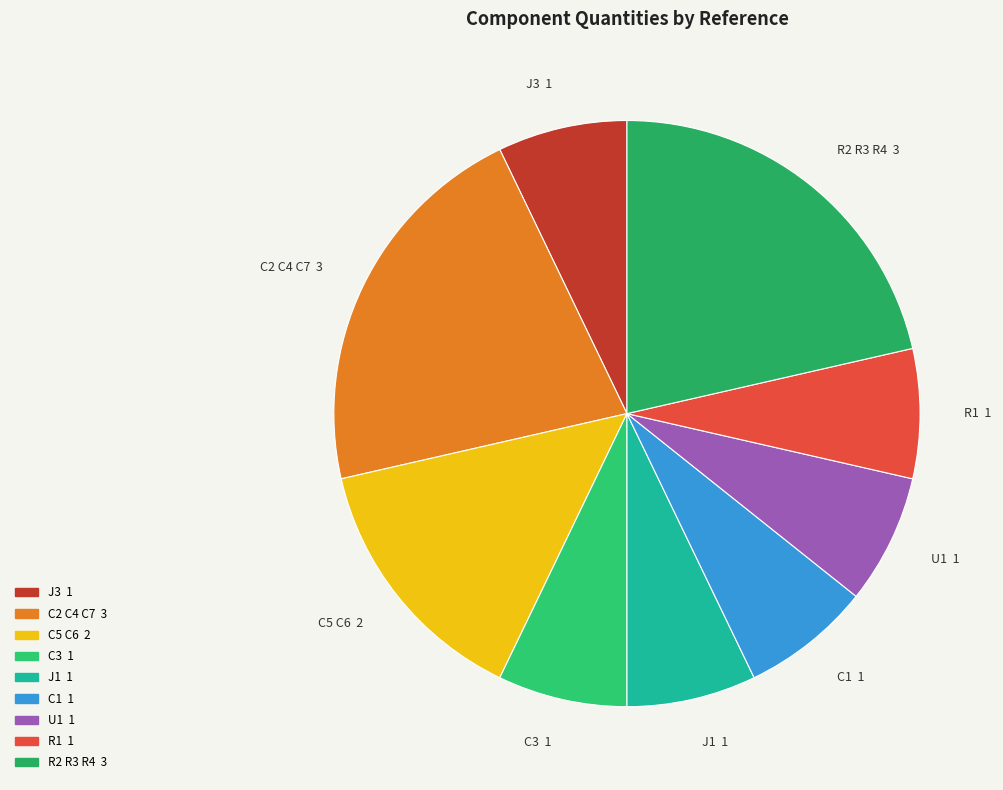

Is there any slice that represents more than half of the pie?

No